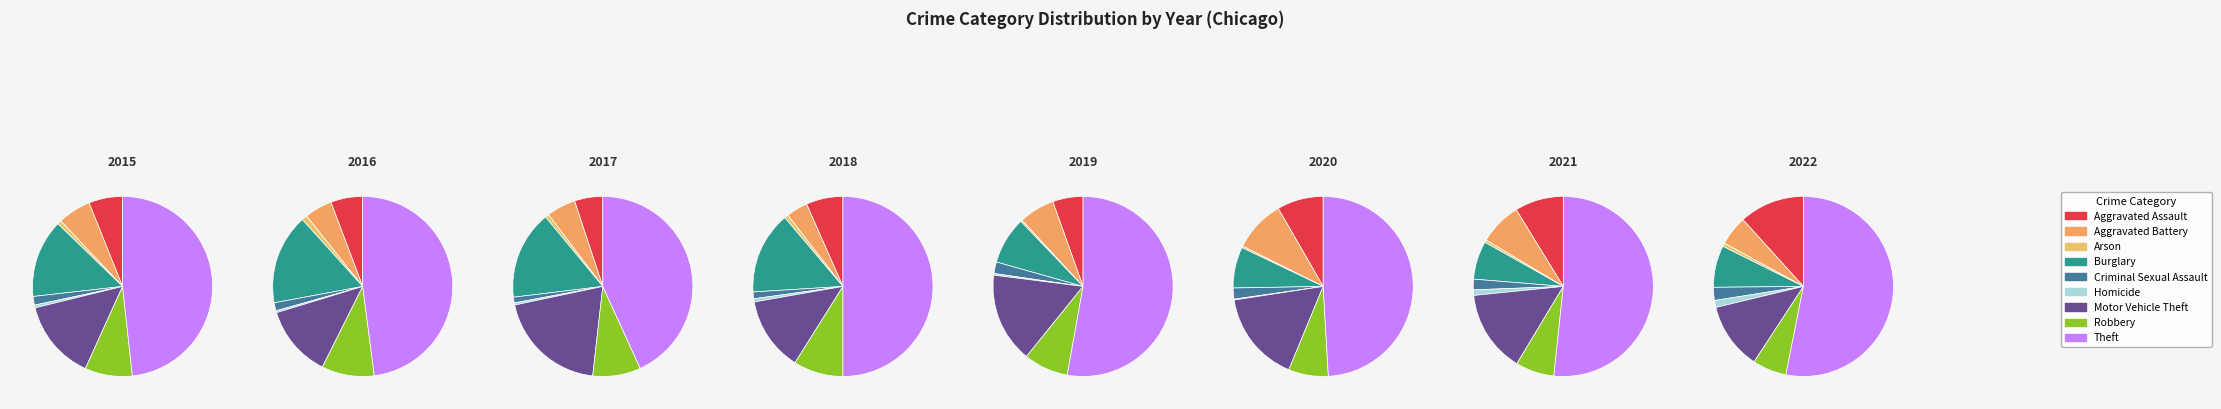

Is there a majority slice in this chart?

No